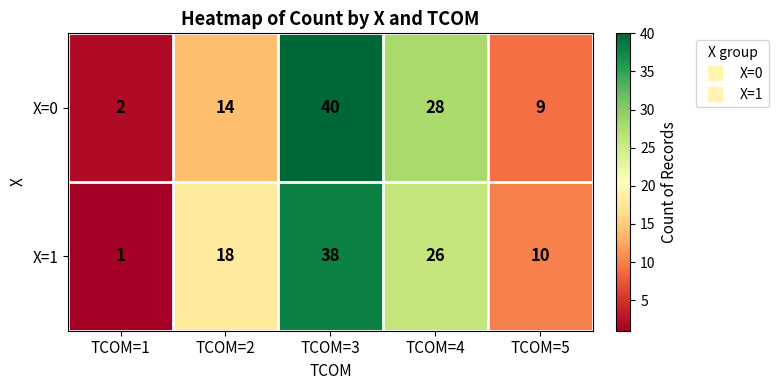

At which label is X=1 closest to 19?

TCOM=2